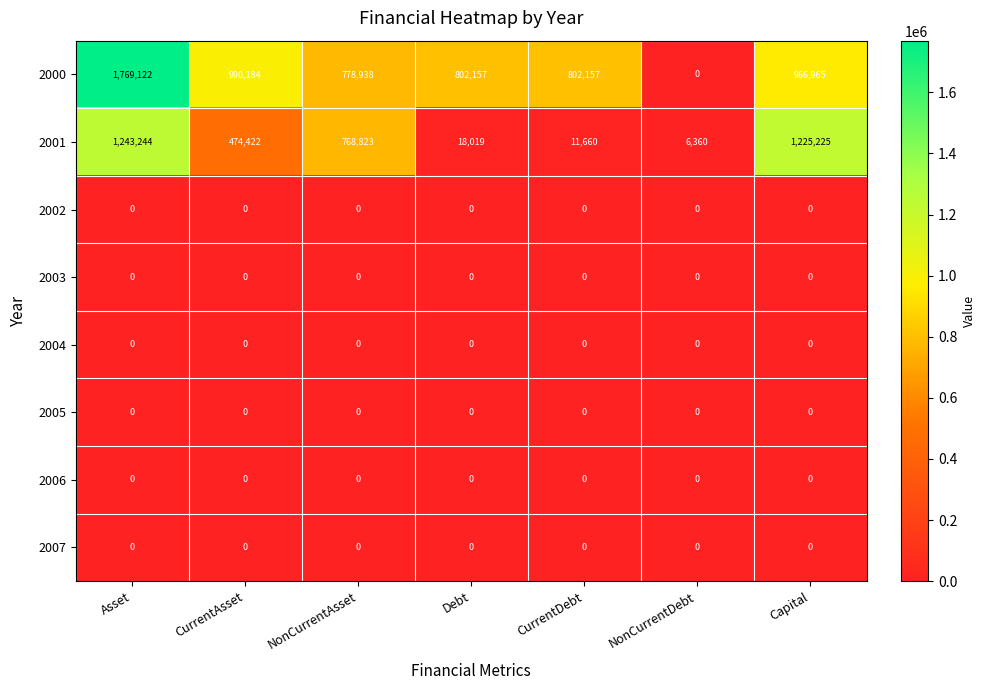

What is the sum of all 2000 values?

6109523